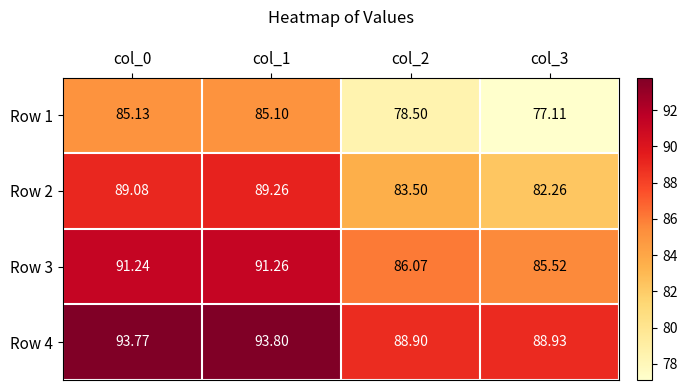

Is the value of Row 1 at col_2 greater than the value of Row 4 at col_2?

No